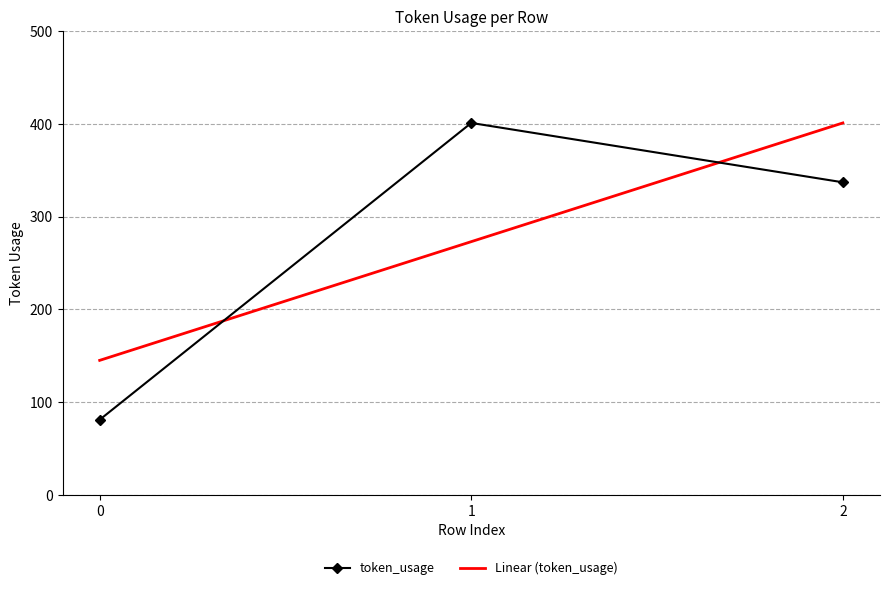

Is it true that token_usage equals 81.0 at 0?

True